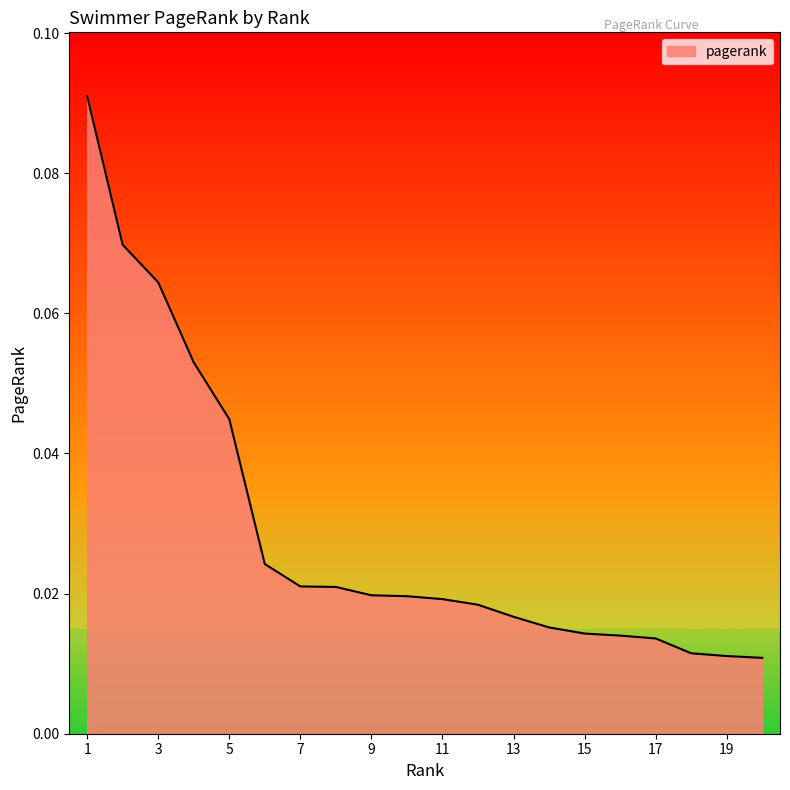

How many lines are shown in the chart?

1